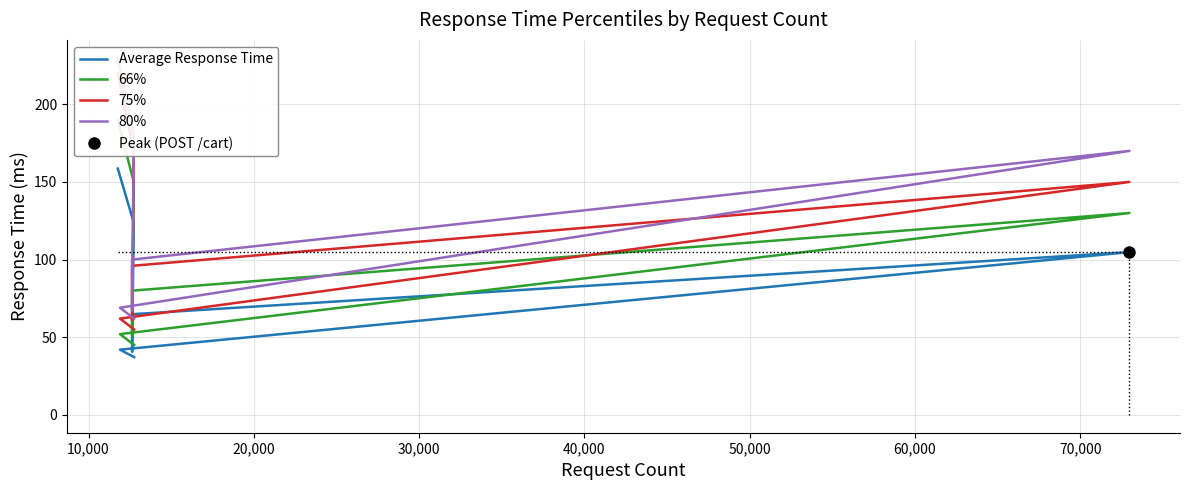

How many interior local peaks does the Average Response Time series have?

1